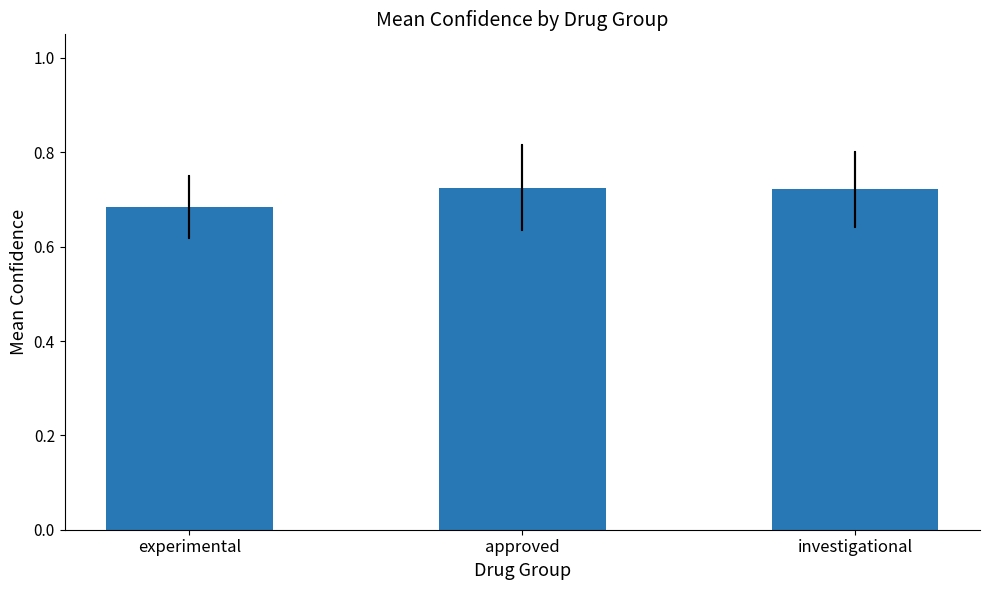

How many data points does each series have?

3